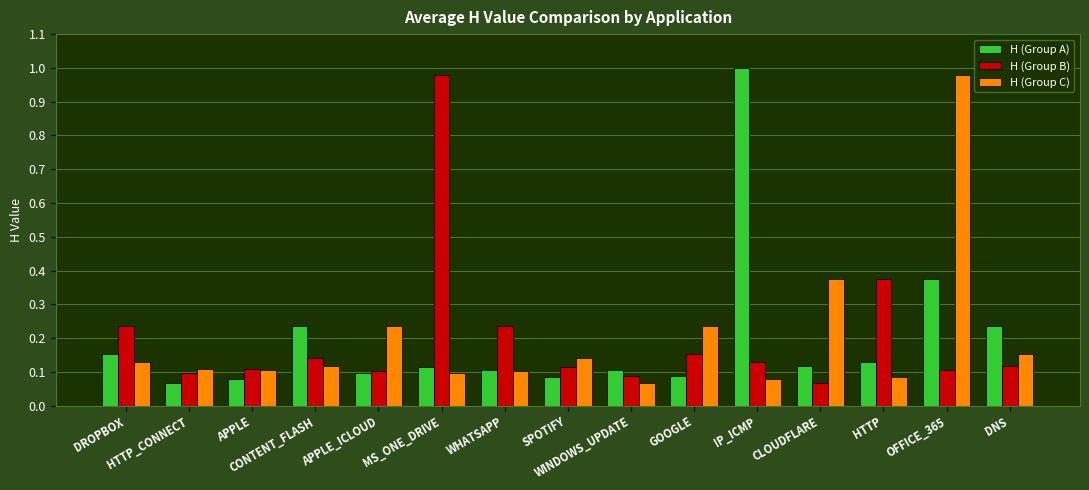

At how many categories does at least one series exceed 0?

15